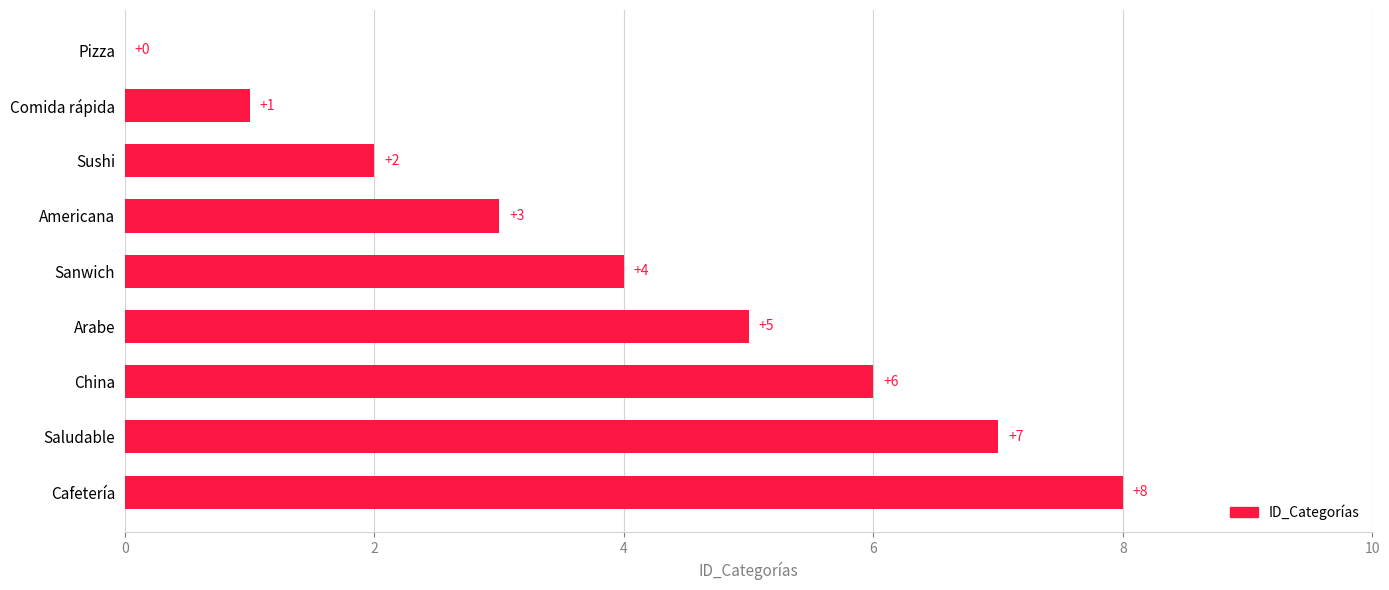

At which label is the value closest to 4?

Sanwich